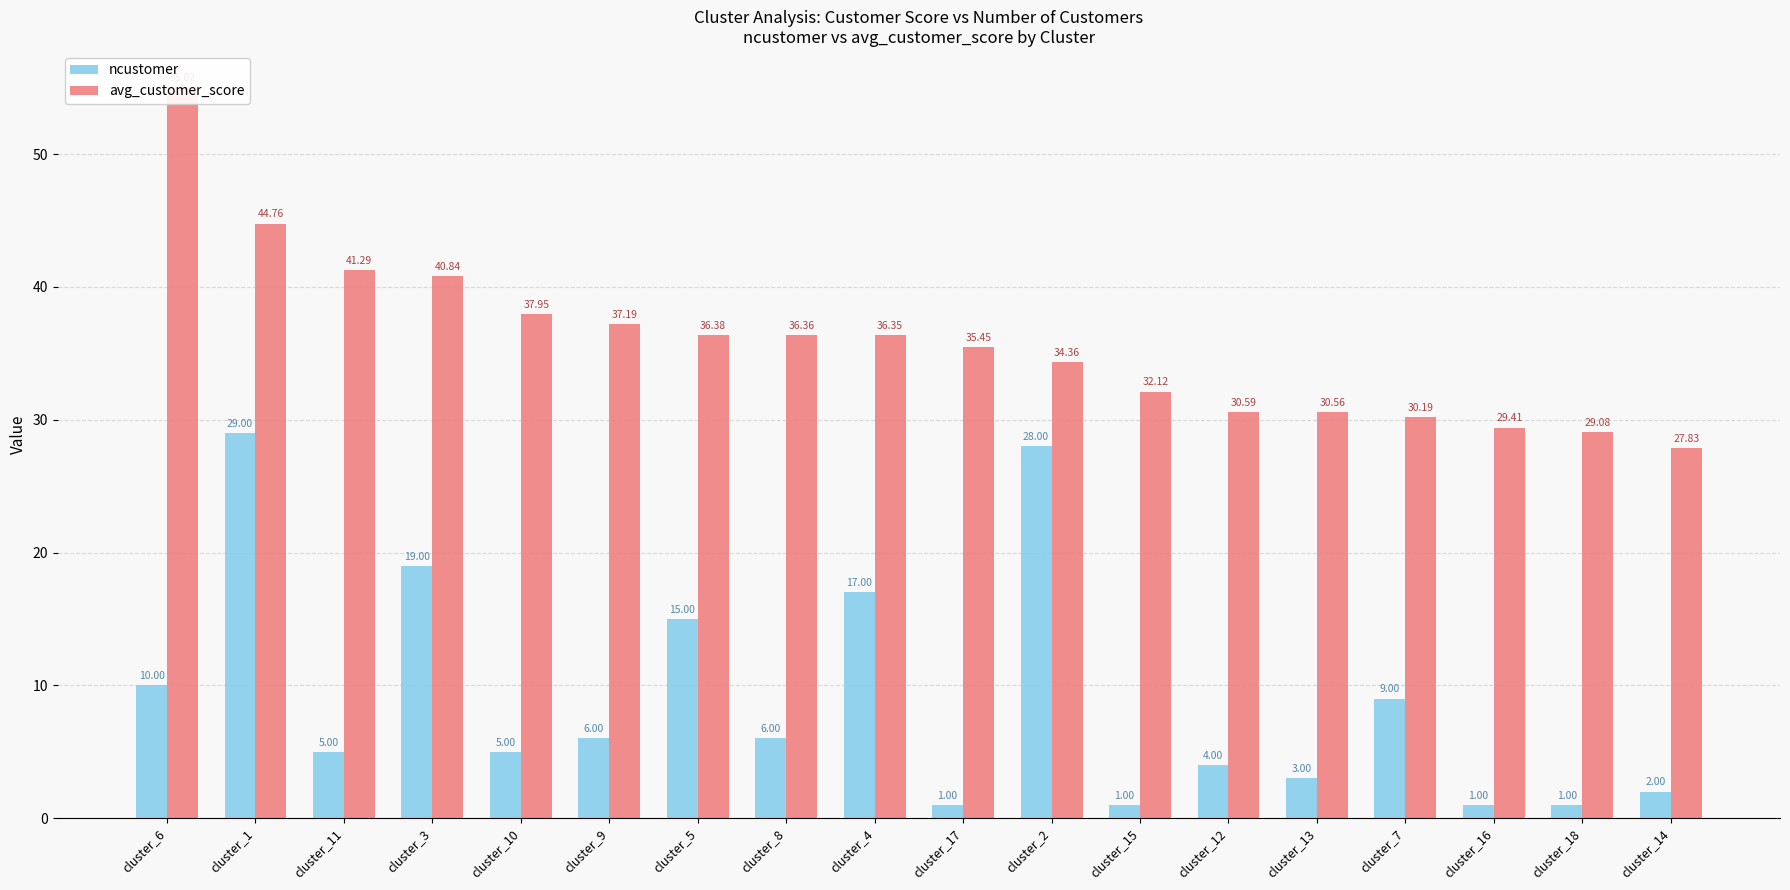

Count the number of categories in the chart.

18